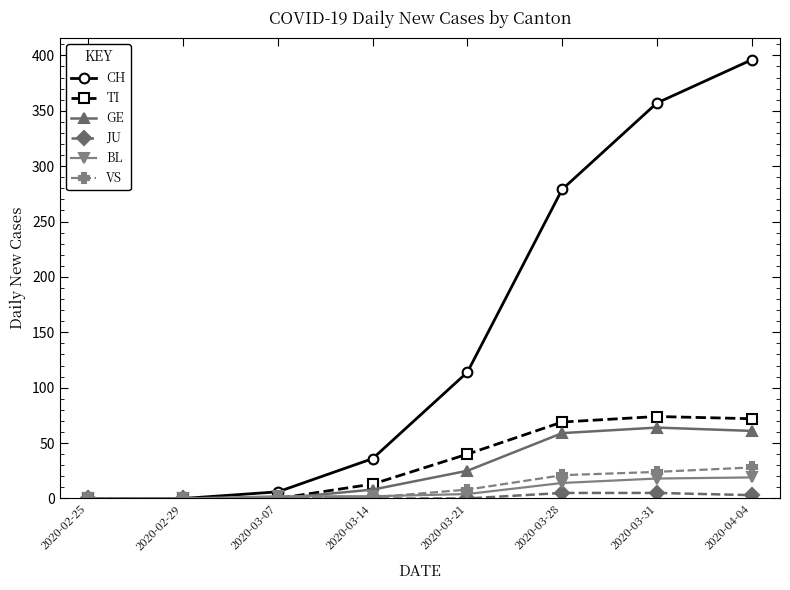

What position from the right is 2020-03-21?

4